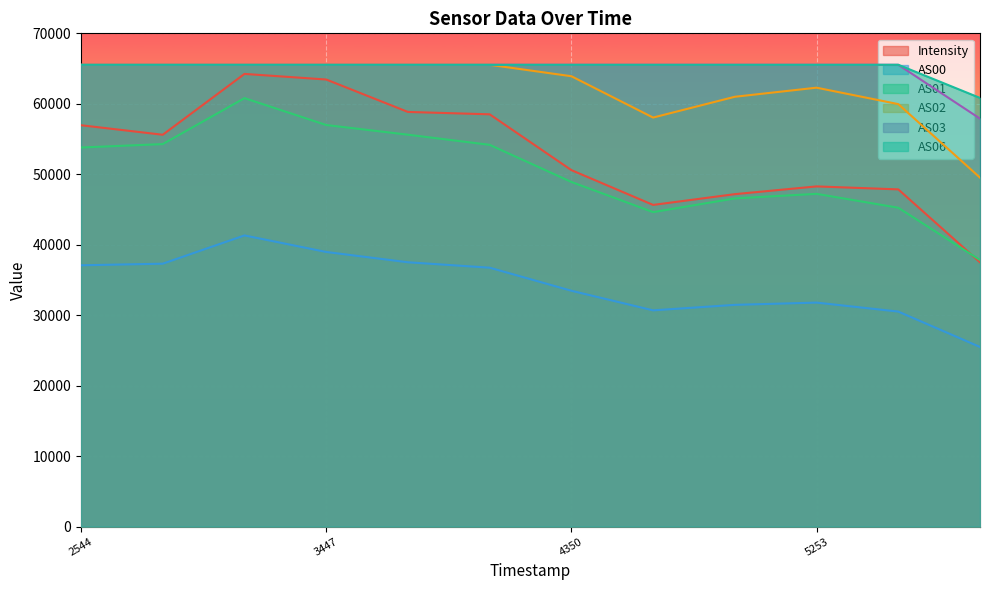

Reading left to right, list all the values displayed in this chart.

Intensity: 56957.4	55607.8	64242.4	63447.1	58845.2	58508.8	50589.6	45651.6	47179.1	48277.8	47856.2	37511.9
AS00: 37085.0	37311.0	41322.0	38975.0	37512.0	36745.0	33471.0	30690.0	31470.0	31790.0	30516.0	25493.0
AS01: 53798.0	54284.0	60806.0	56990.0	55616.0	54178.0	48910.0	44630.0	46576.0	47224.0	45251.0	37834.0
AS02: 65535.0	65535.0	65535.0	65535.0	65535.0	65535.0	63912.0	58048.0	60998.0	62287.0	59957.0	49525.0
AS03: 65535.0	65535.0	65535.0	65535.0	65535.0	65535.0	65535.0	65535.0	65535.0	65535.0	65535.0	60833.0
AS06: 65535.0	65535.0	65535.0	65535.0	65535.0	65535.0	65535.0	65535.0	65535.0	65535.0	65535.0	57898.0